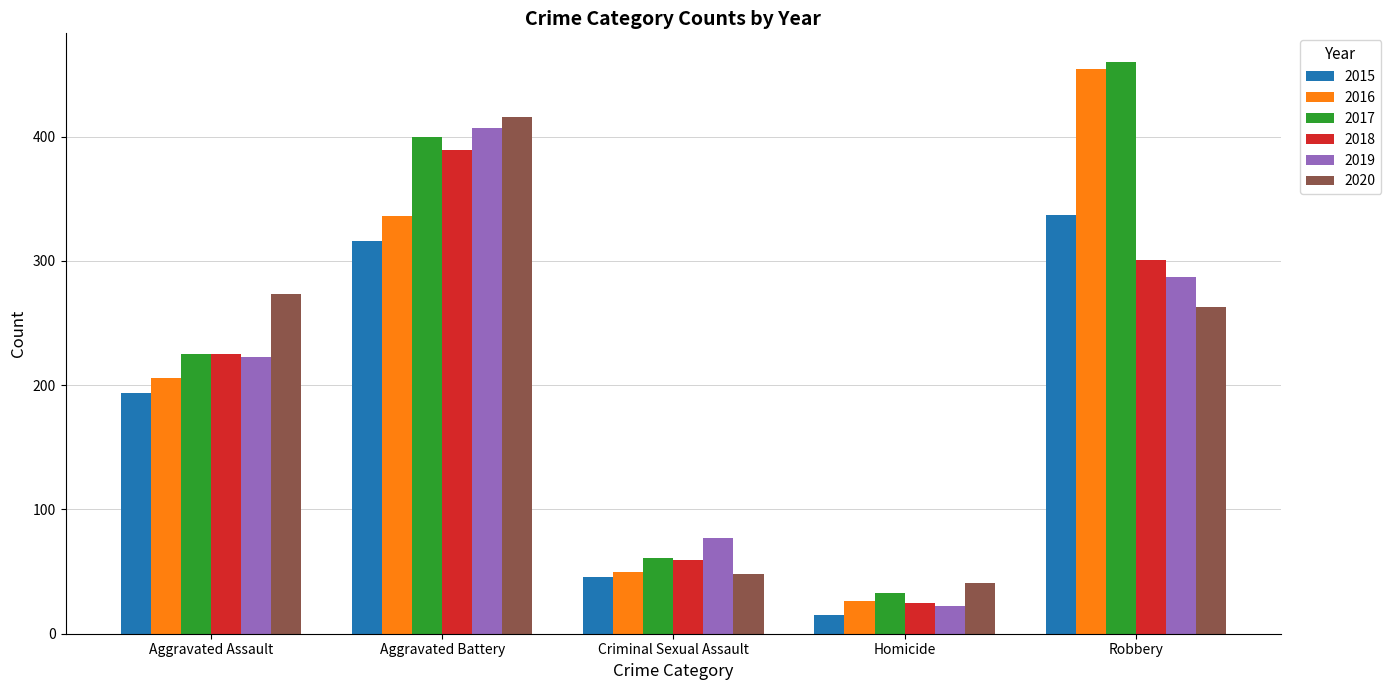

What is the lowest value of the 2018 series?

25